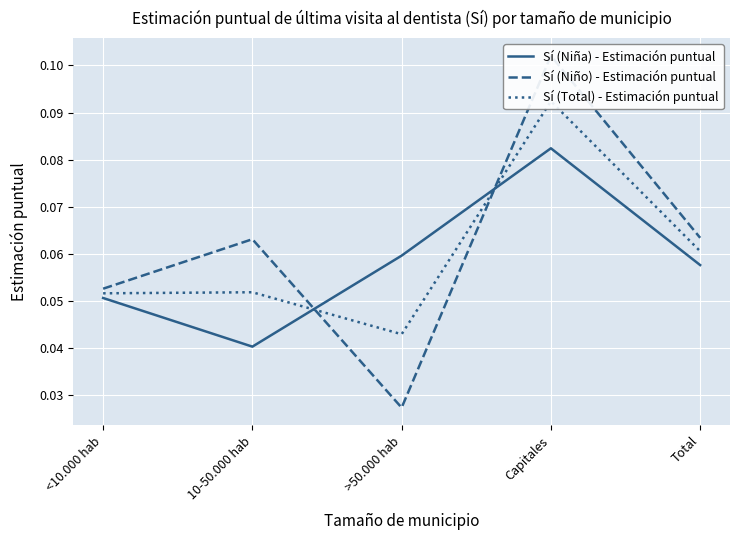

In Sí (Niño) - Estimación puntual, how many points are lower than both neighbors (excluding endpoints)?

1